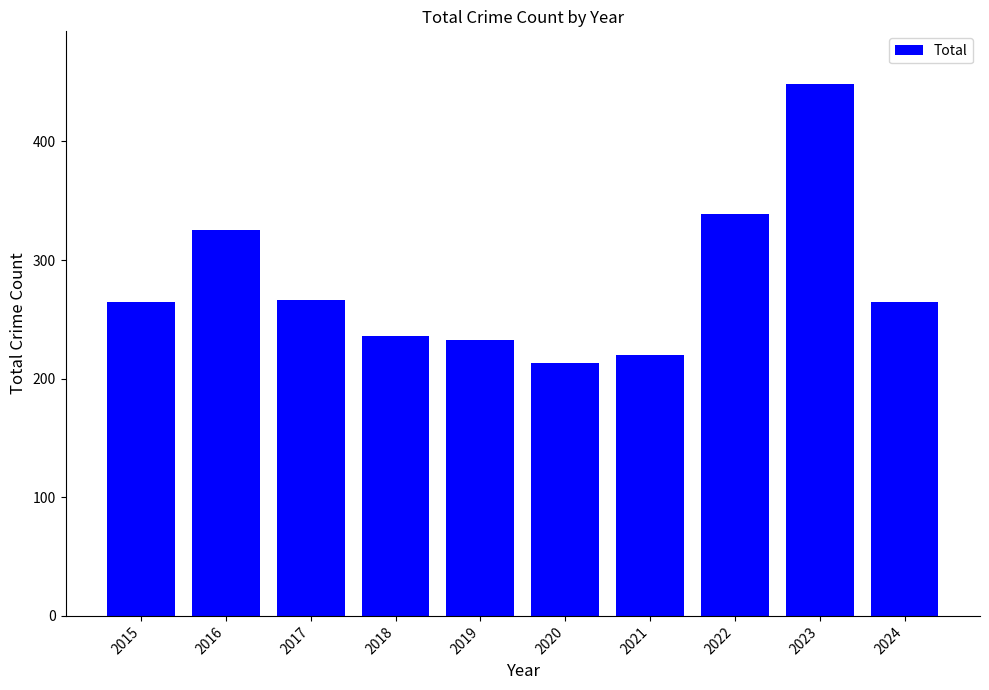

Does the chart contain any negative values?

No